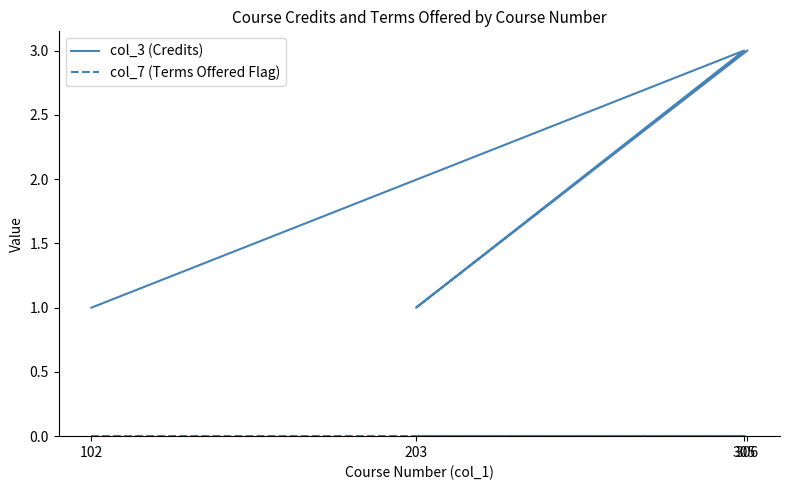

What are all the series names shown in the legend?

col_3 (Credits), col_7 (Terms Offered Flag)